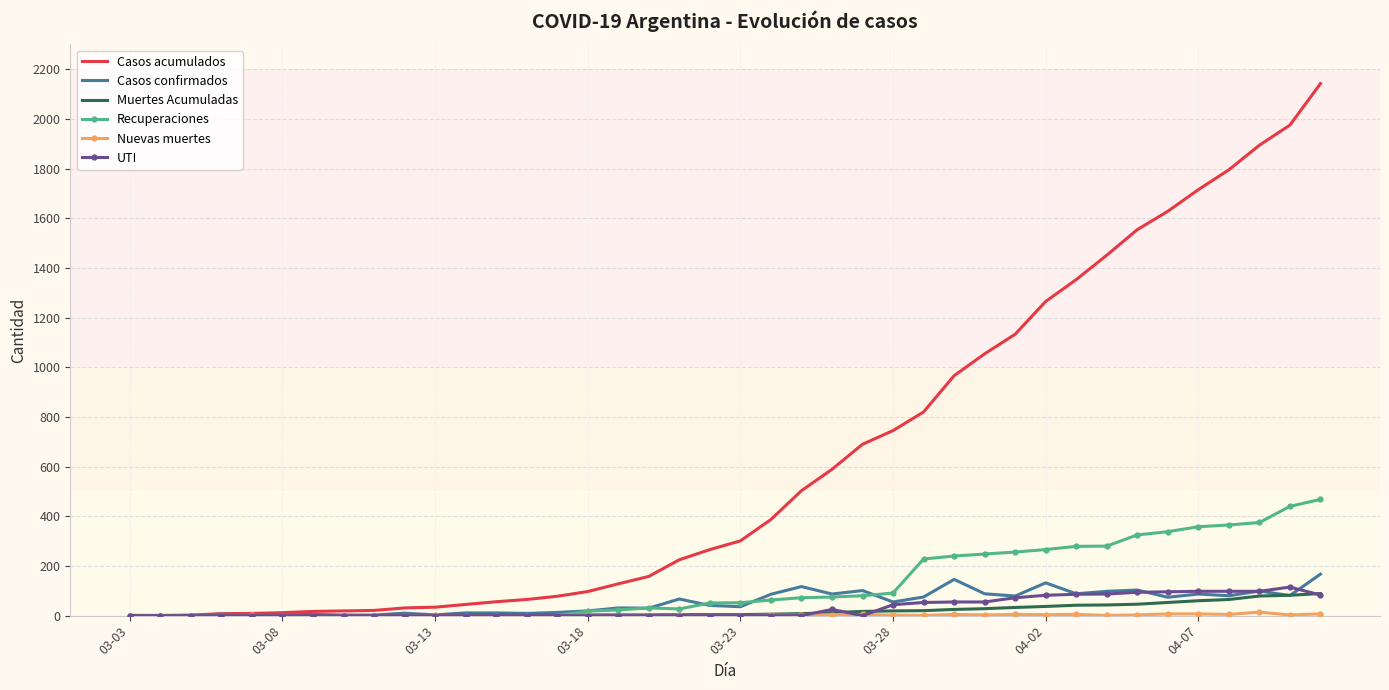

What is the greatest value displayed?

2142